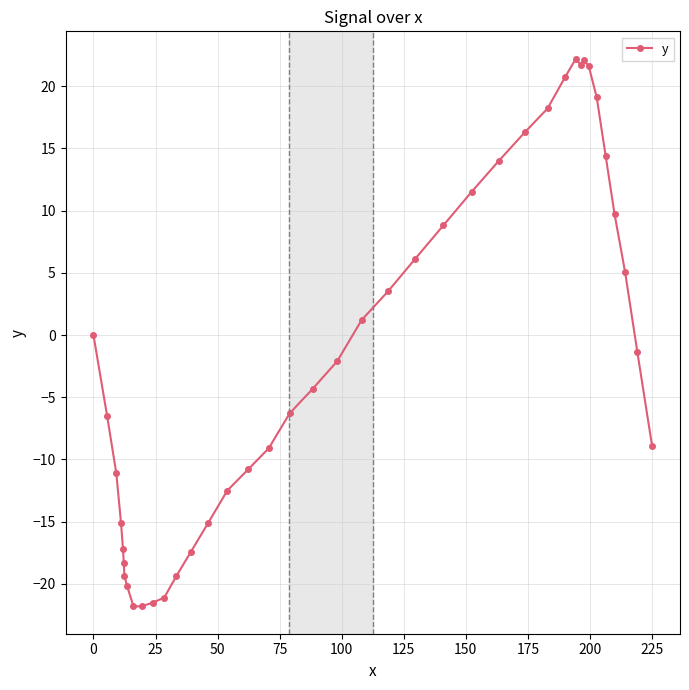

What is the value of the 14th point from the left?

-17.4